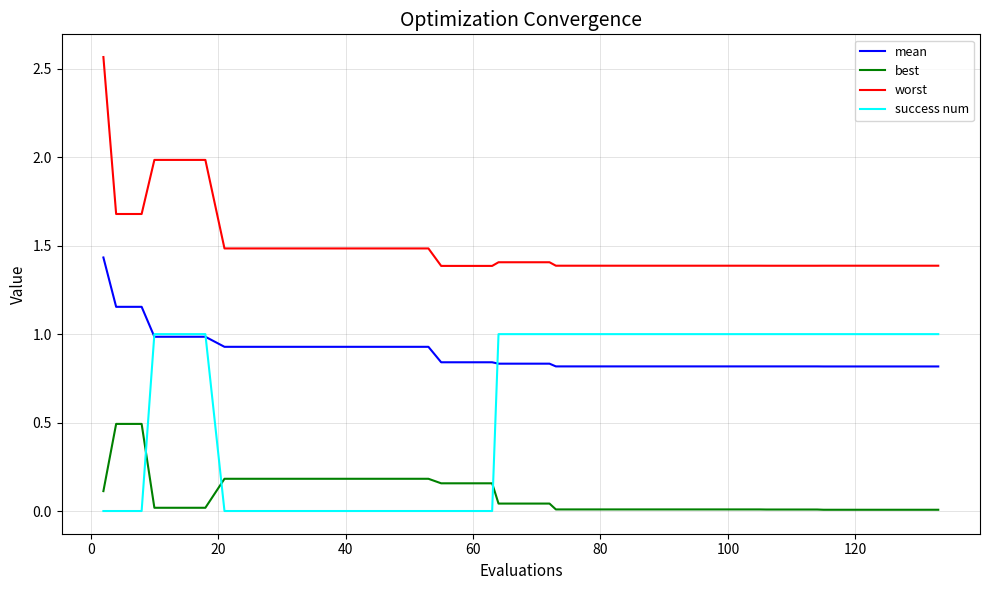

Rank the series by their maximum value, from highest to lowest.

worst, mean, success num, best